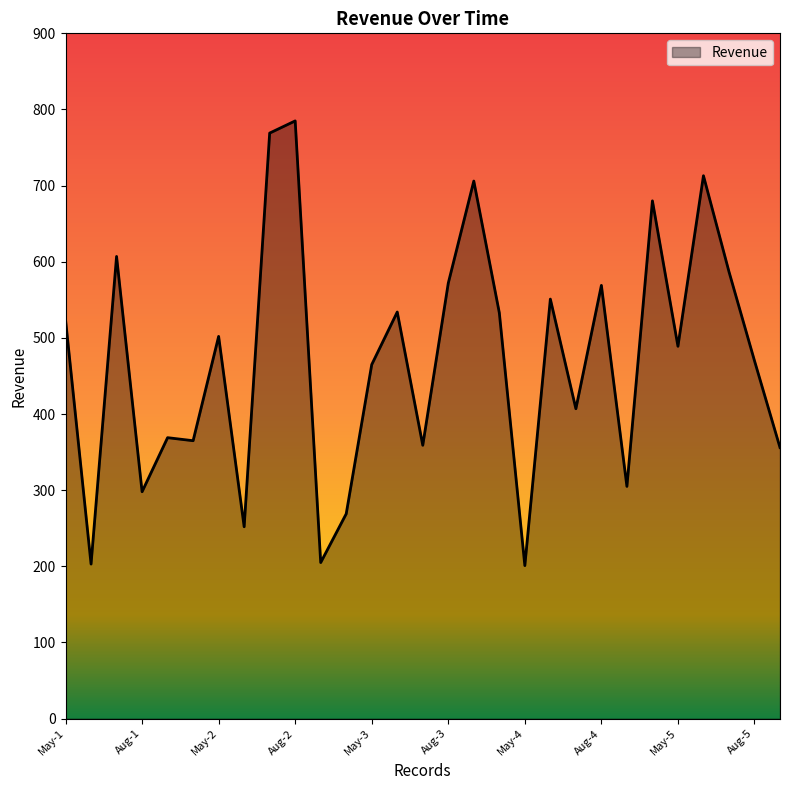

What is the difference between the maximum and minimum values?

584